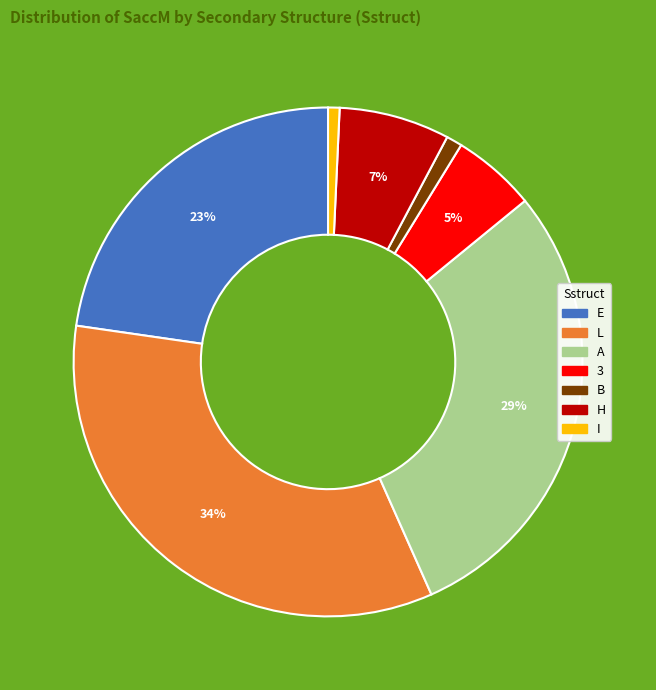

Is there a majority slice in this chart?

No